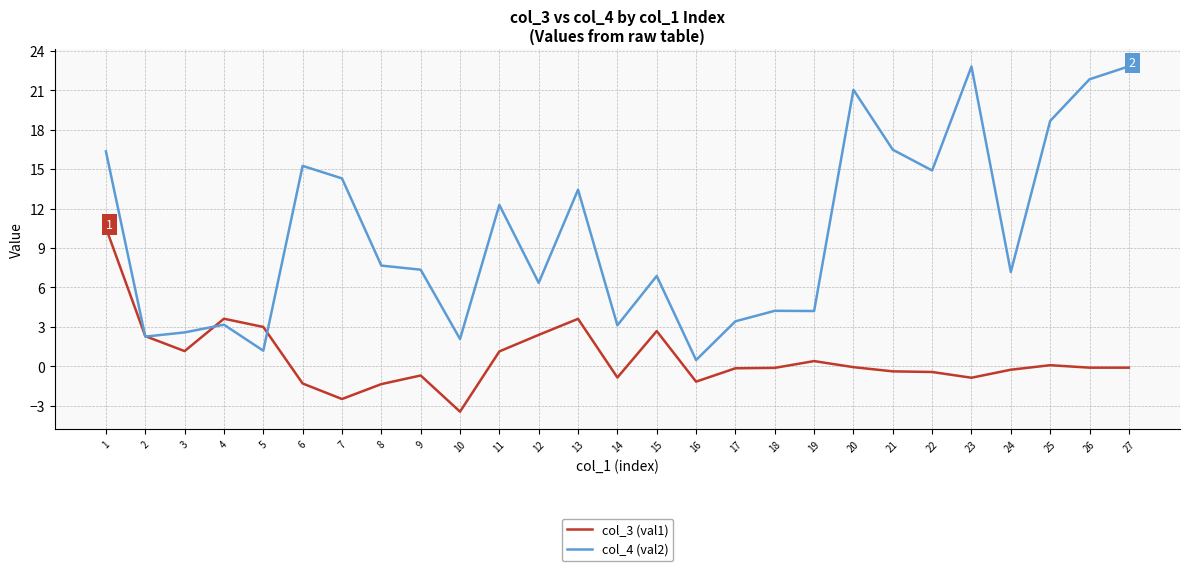

What is the lowest value of the col_4 (val2) series?

0.5